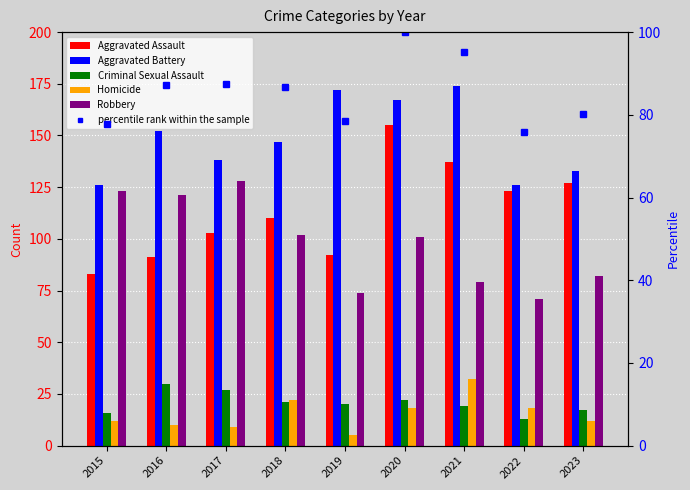

Reading left to right, extract all data points from this chart.

Aggravated Assault: 83.0	91.0	103.0	110.0	92.0	155.0	137.0	123.0	127.0
Aggravated Battery: 126.0	152.0	138.0	147.0	172.0	167.0	174.0	126.0	133.0
Criminal Sexual Assault: 16.0	30.0	27.0	21.0	20.0	22.0	19.0	13.0	17.0
Homicide: 12.0	10.0	9.0	22.0	5.0	18.0	32.0	18.0	12.0
Robbery: 123.0	121.0	128.0	102.0	74.0	101.0	79.0	71.0	82.0
percentile rank within the sample: 77.8	87.3	87.5	86.8	78.4	100.0	95.2	75.8	80.1